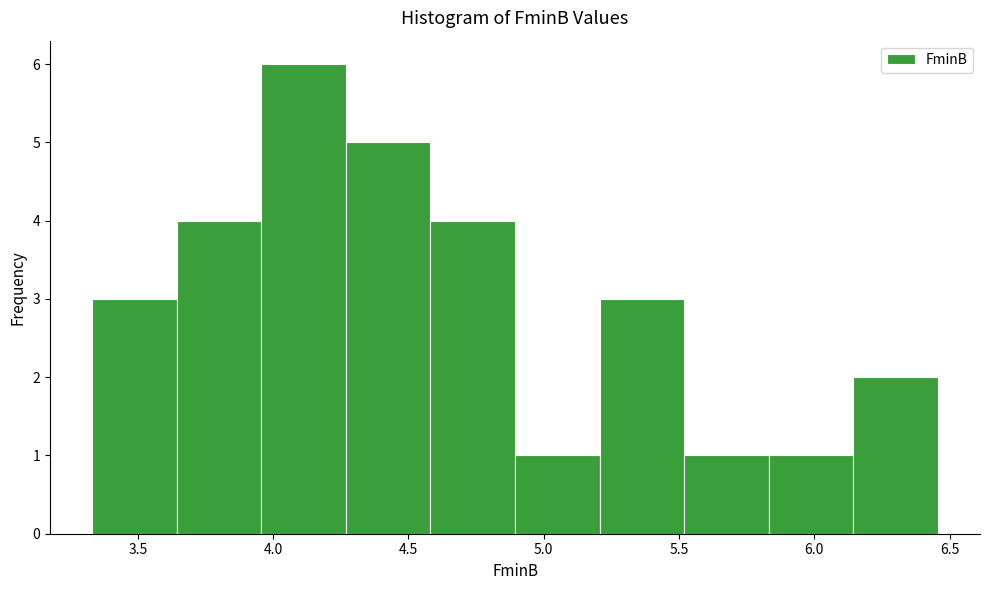

Reading left to right, list every bar in this chart as the range it spans on the x-axis followed by its height. Neither the bar edges nor the heights are printed on the chart, so give them approximately, as read against the axes.

3.35 to 3.65: 3
3.65 to 3.95: 4
3.95 to 4.25: 6
4.25 to 4.60: 5
4.60 to 4.90: 4
4.90 to 5.20: 1
5.20 to 5.50: 3
5.50 to 5.85: 1
5.85 to 6.15: 1
6.15 to 6.45: 2